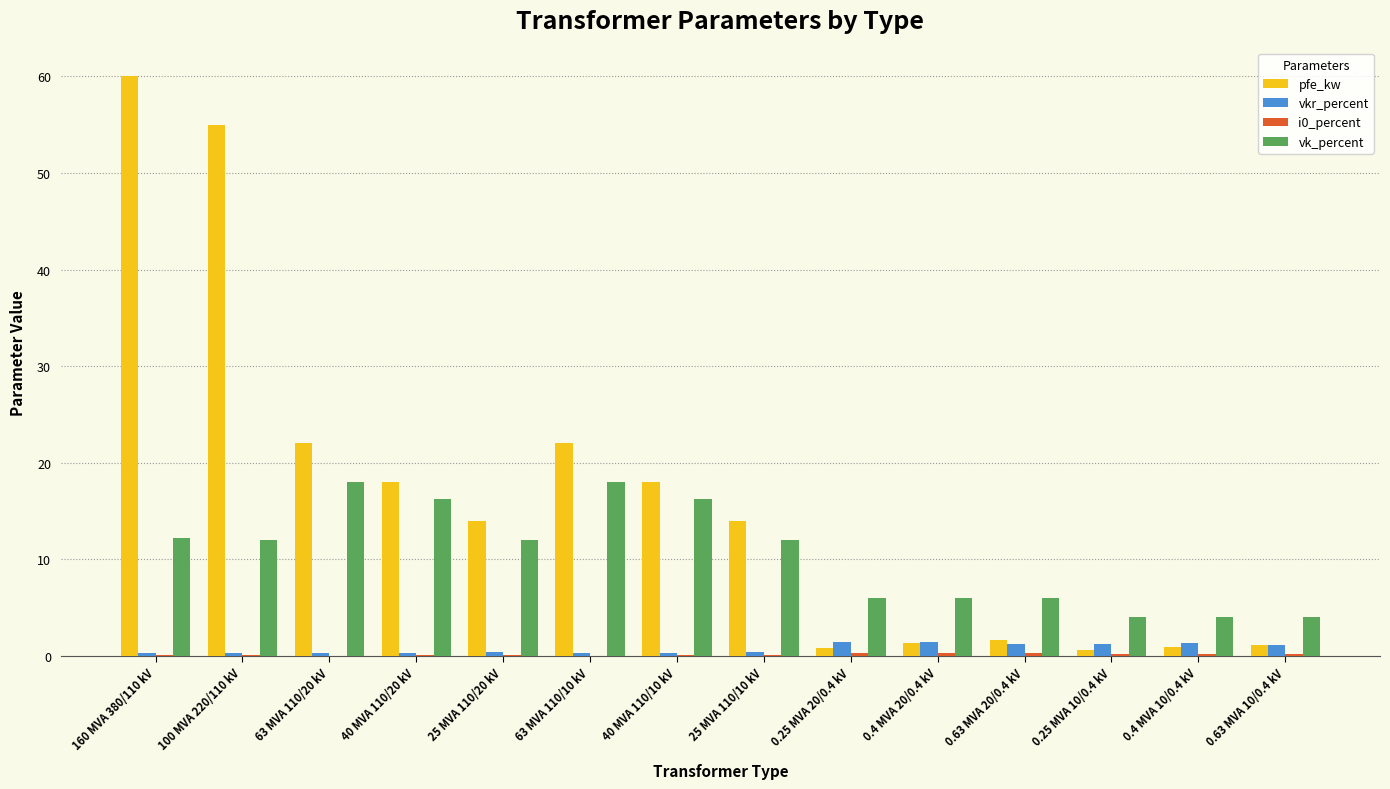

At which category is the sum across all series the highest?

160 MVA 380/110 kV